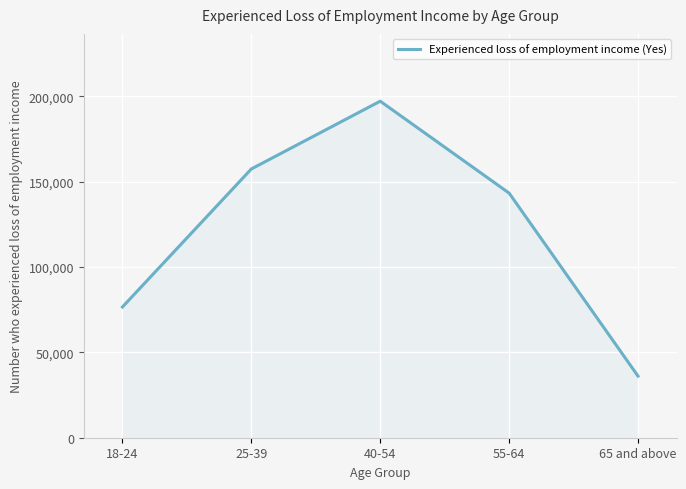

What is the greatest value displayed?

197158